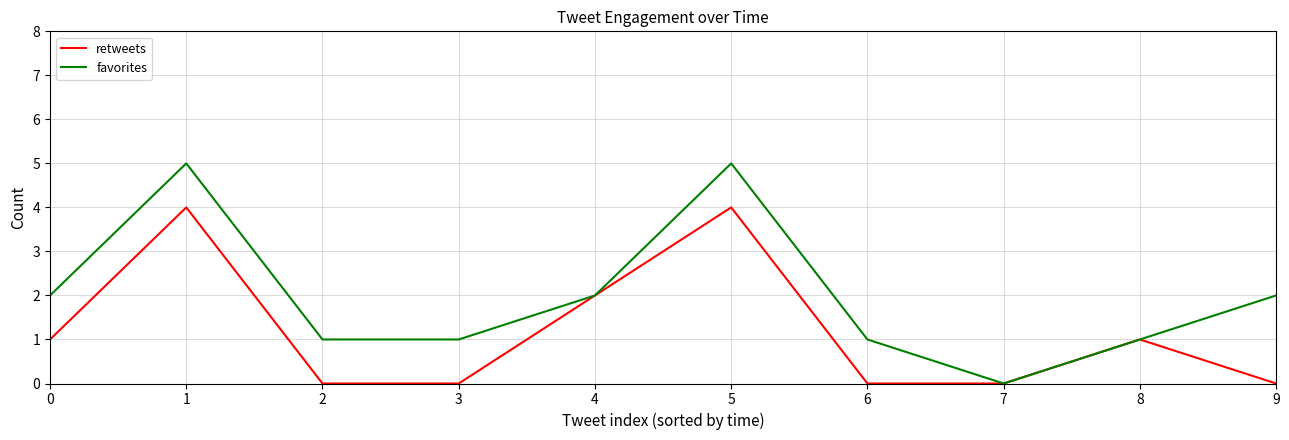

At which label does favorites reach its minimum?

7